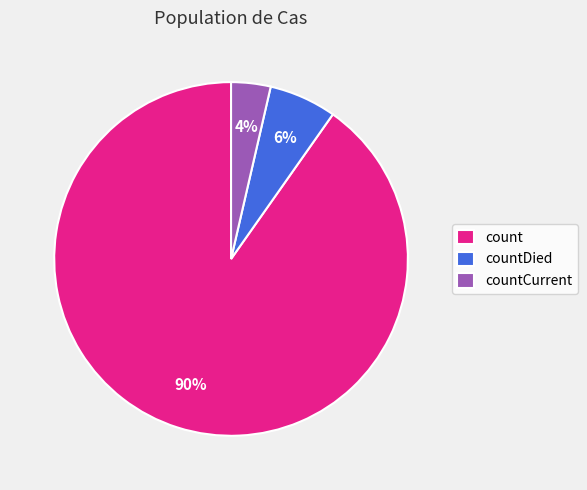

To the nearest percent, what portion does count represent?

90%